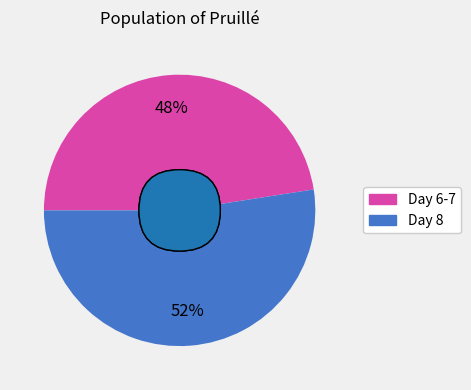

True or false: 7 accounts for 1% of the total.

False